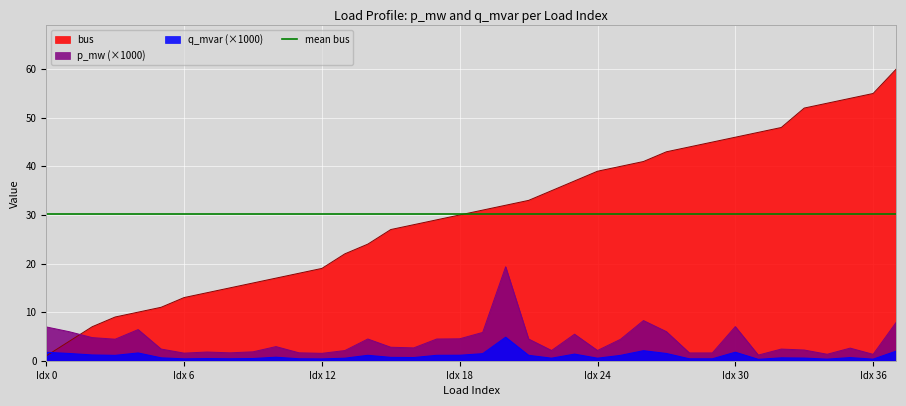

What is the difference between the highest and lowest values at 14?

22.9